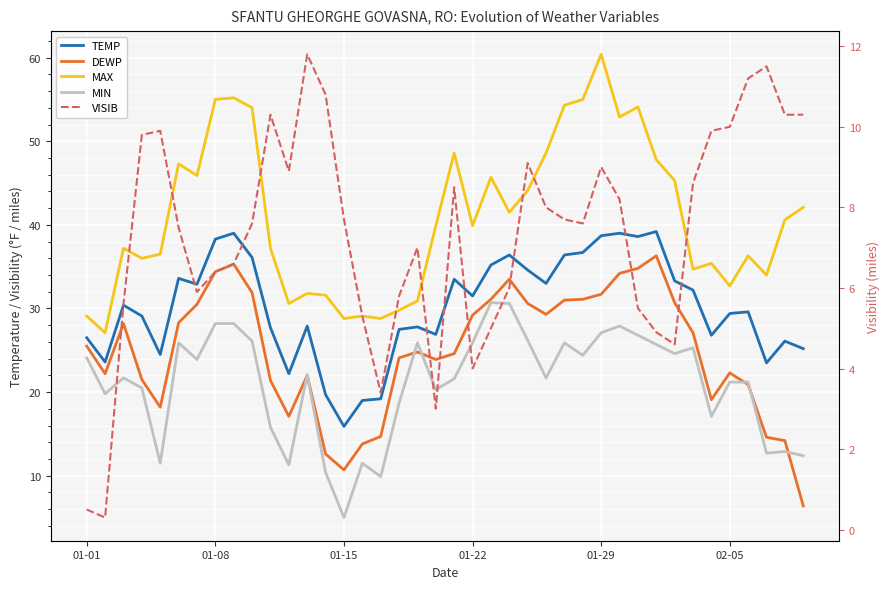

List the series in order of their peak value, highest first.

MAX, TEMP, DEWP, MIN, VISIB